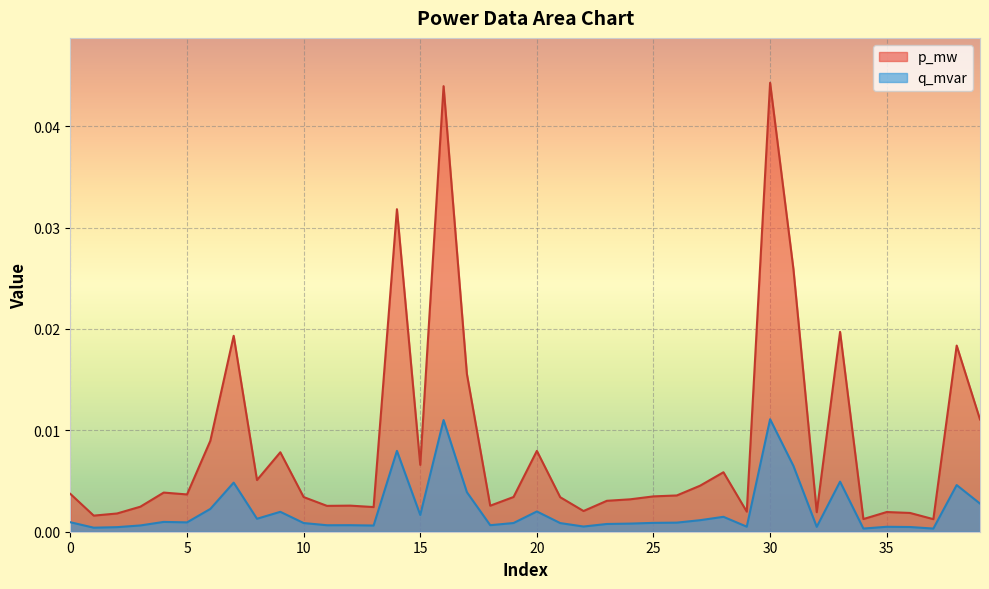

True or false: p_mw and q_mvar intersect in this chart.

False